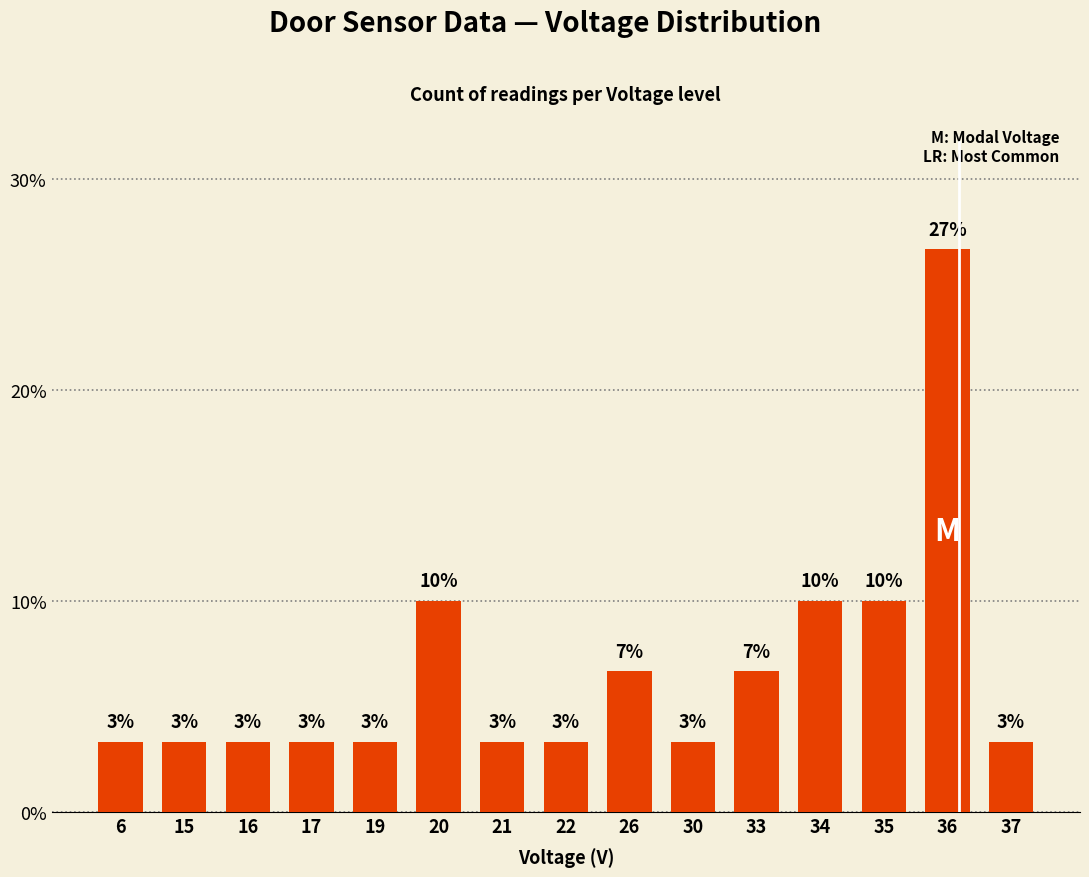

The chart shows a value of 3.3 at 16. True or false?

True